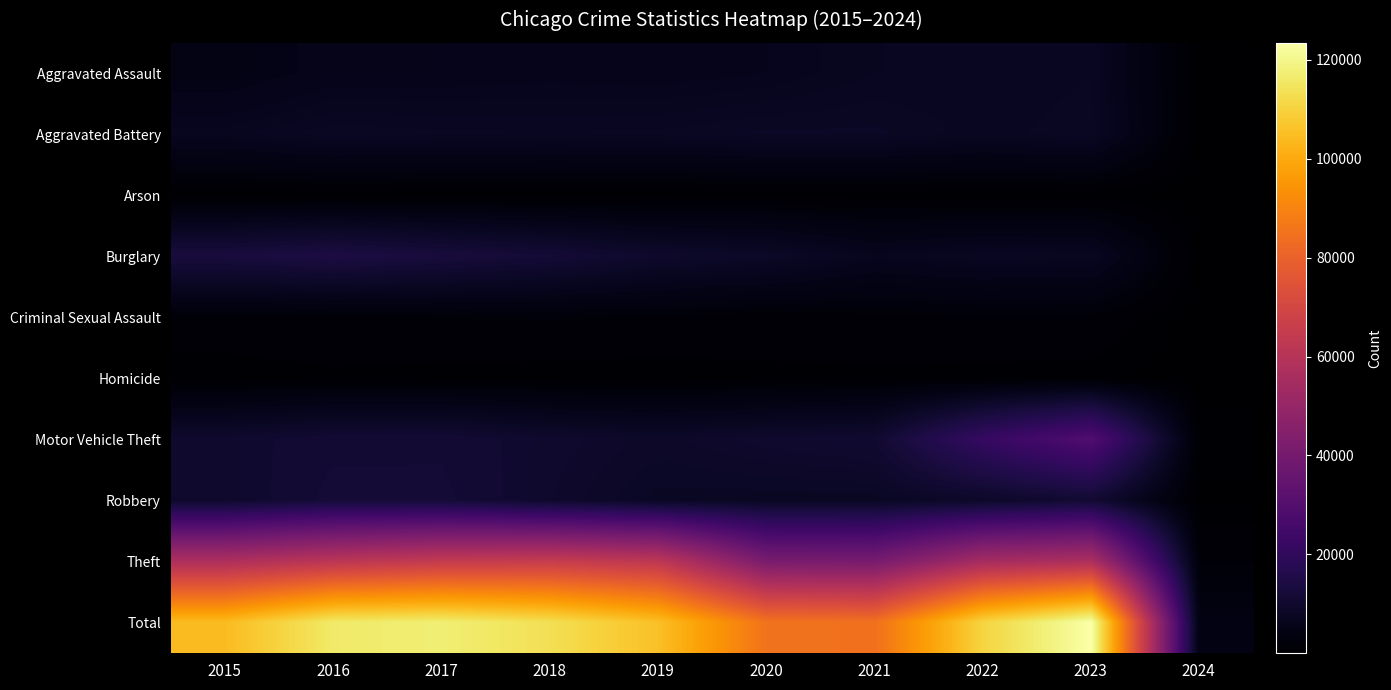

At which category is the sum across all series the highest?

2023